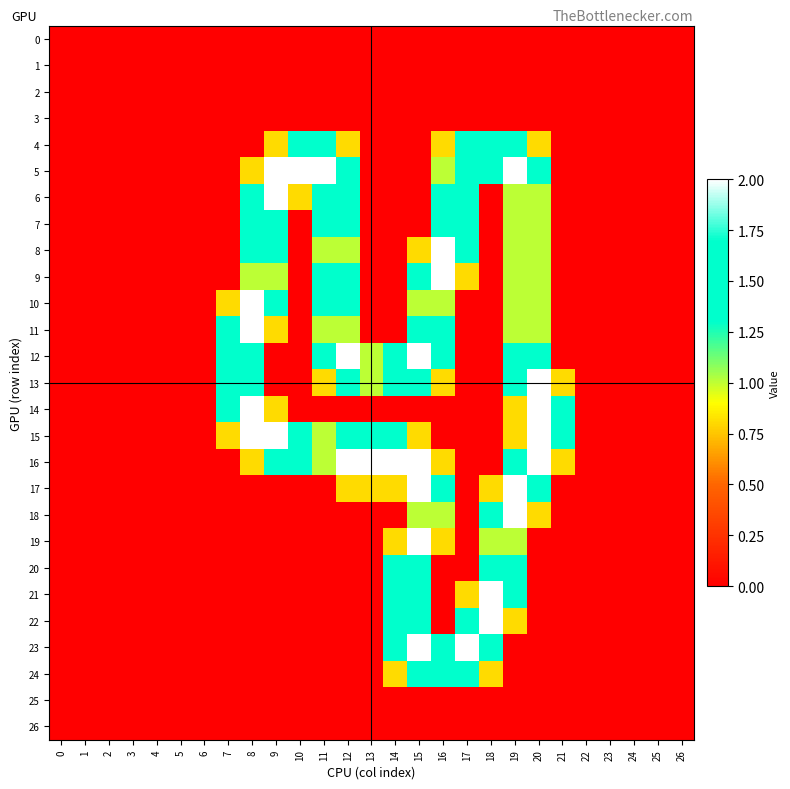

Which label corresponds to the largest value in the chart?

9